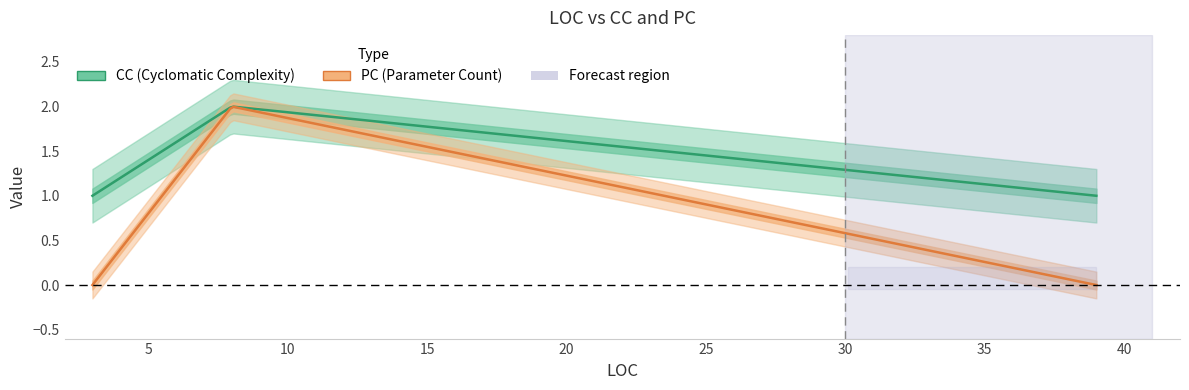

Which series has the largest total across all categories?

CC